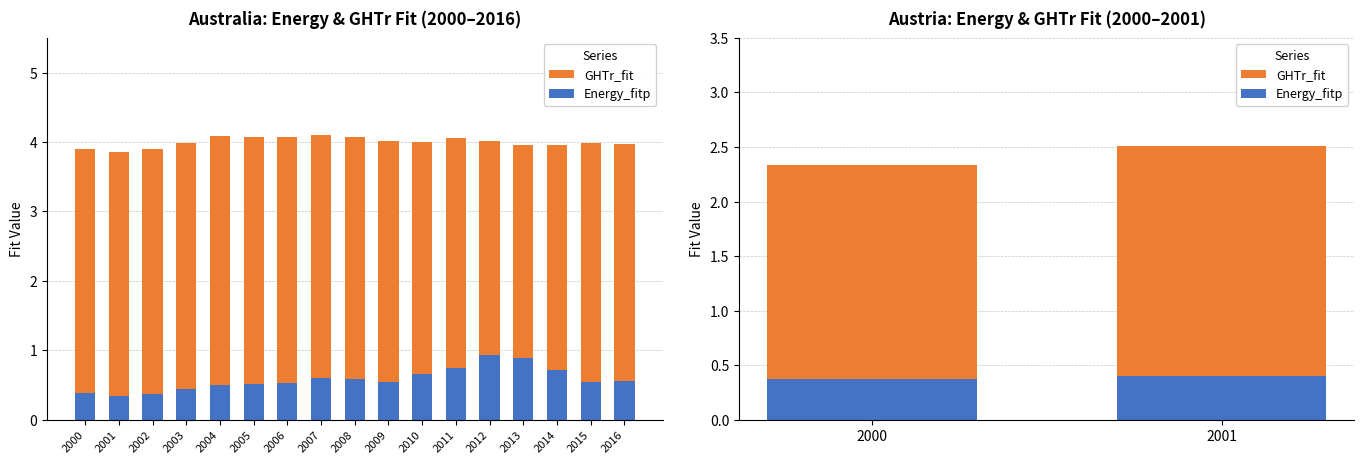

At how many categories does at least one series exceed 1?

2